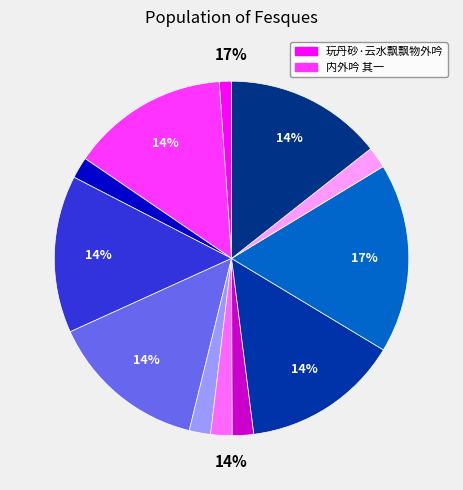

How much of the chart is everything except 内外吟?

82.7%